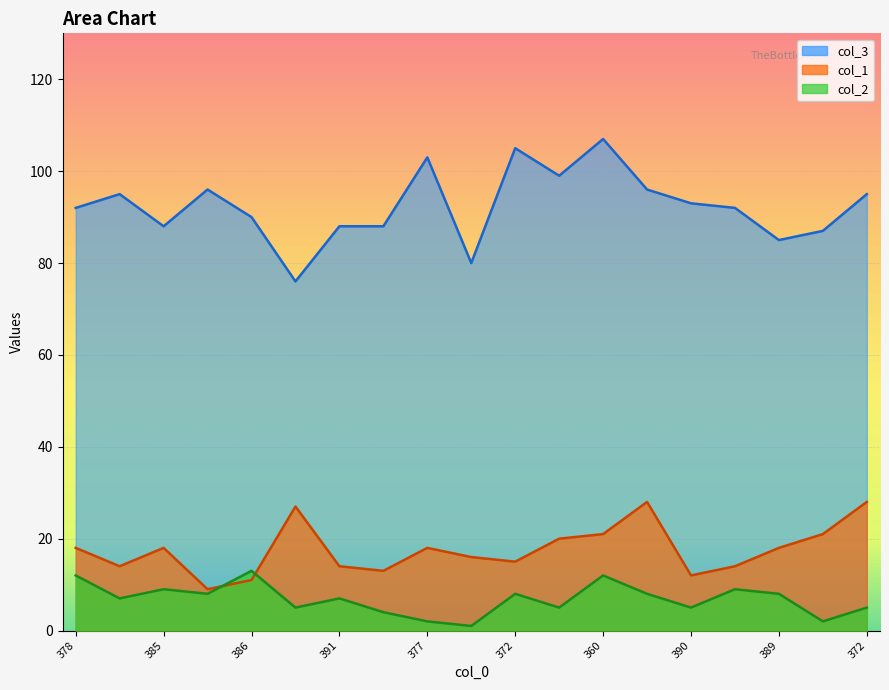

What is the greatest value displayed?

107